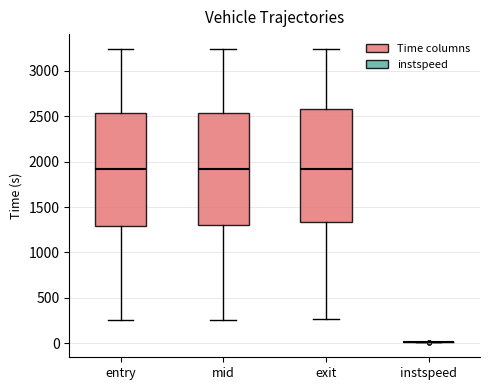

Where does the median line of the box for exit sit on the y-axis? The values are not printed on the chart, so give them approximately, as read against the axis.

1900